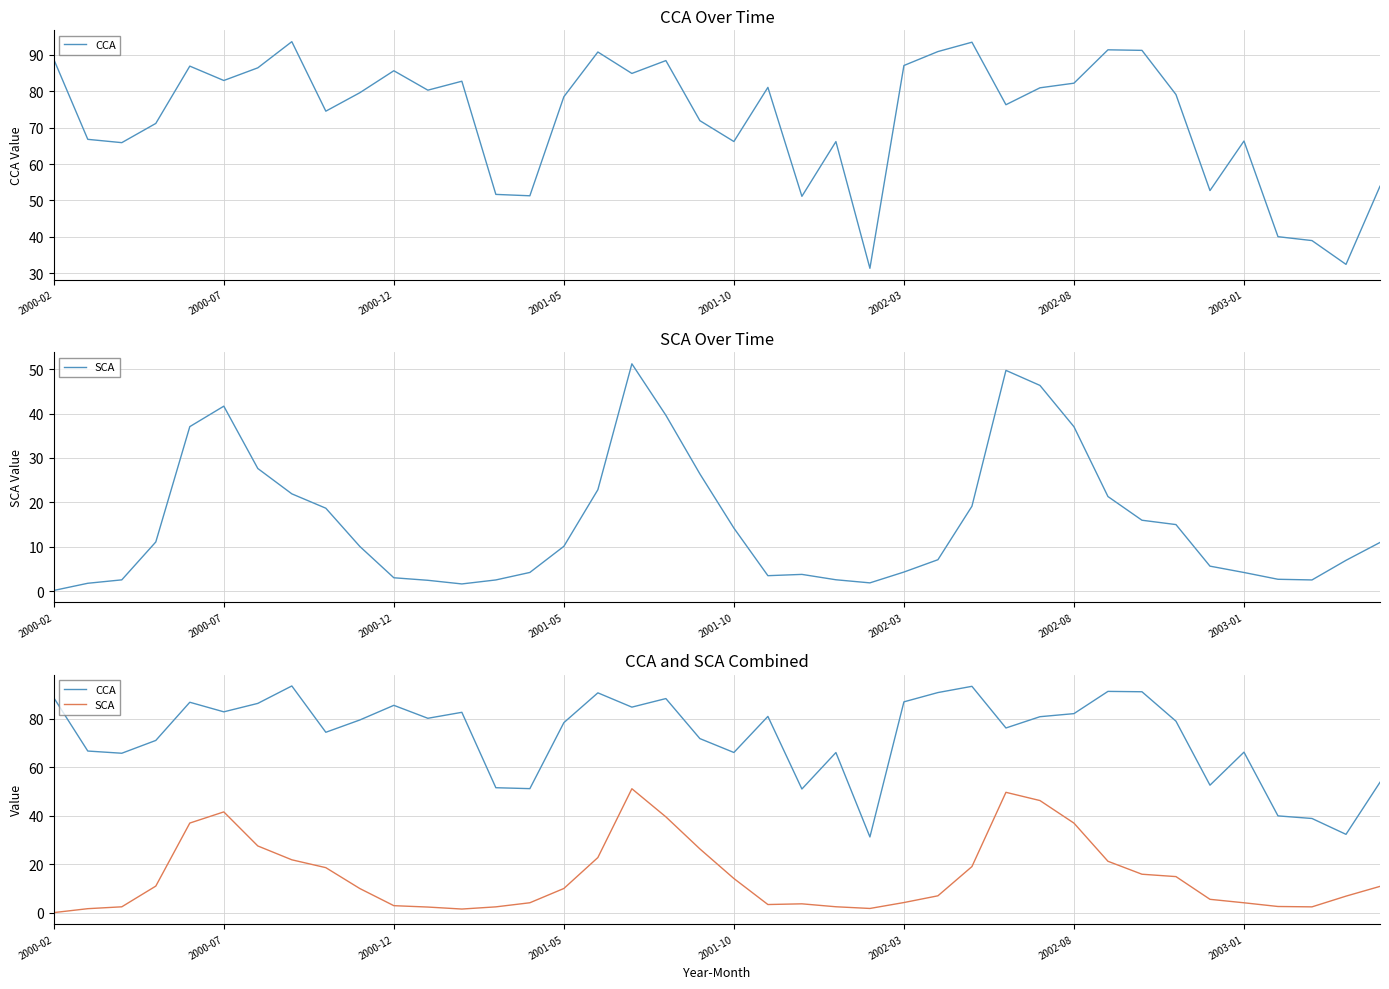

Rank the series by their average value, from lowest to highest.

SCA, CCA